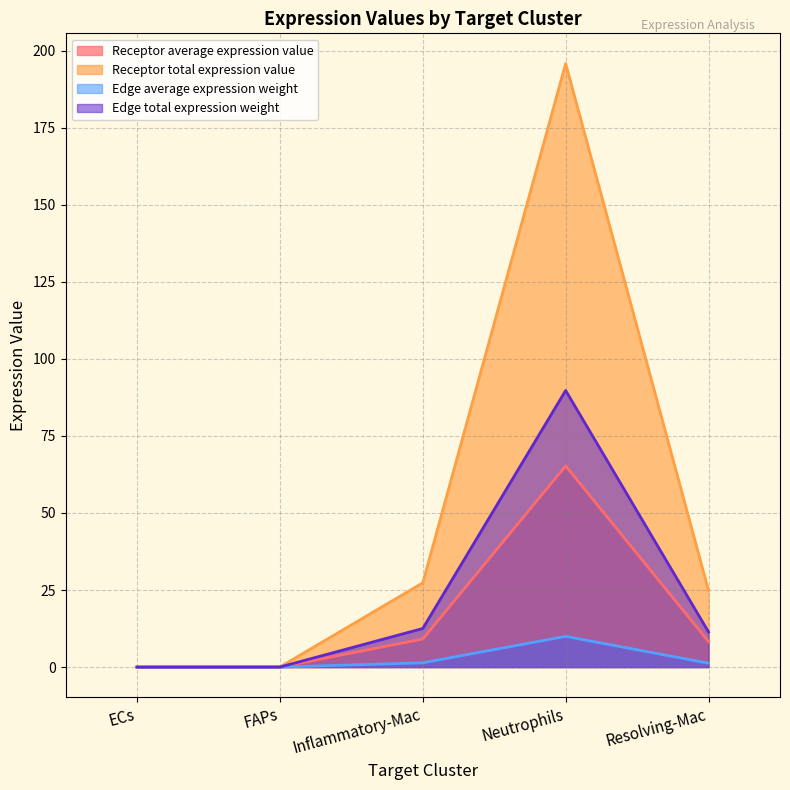

What is the label of the 2nd point from the left?

FAPs